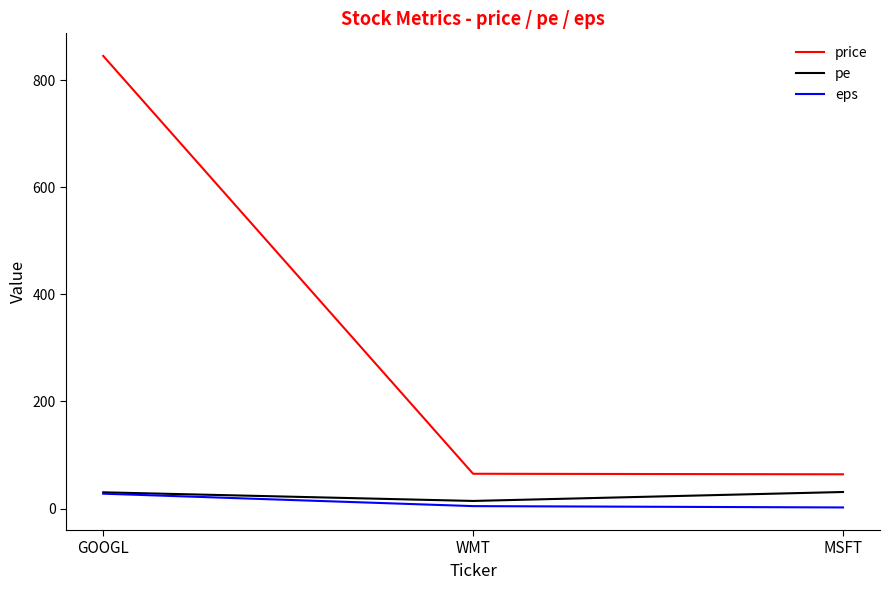

Does the chart have visible grid lines?

No